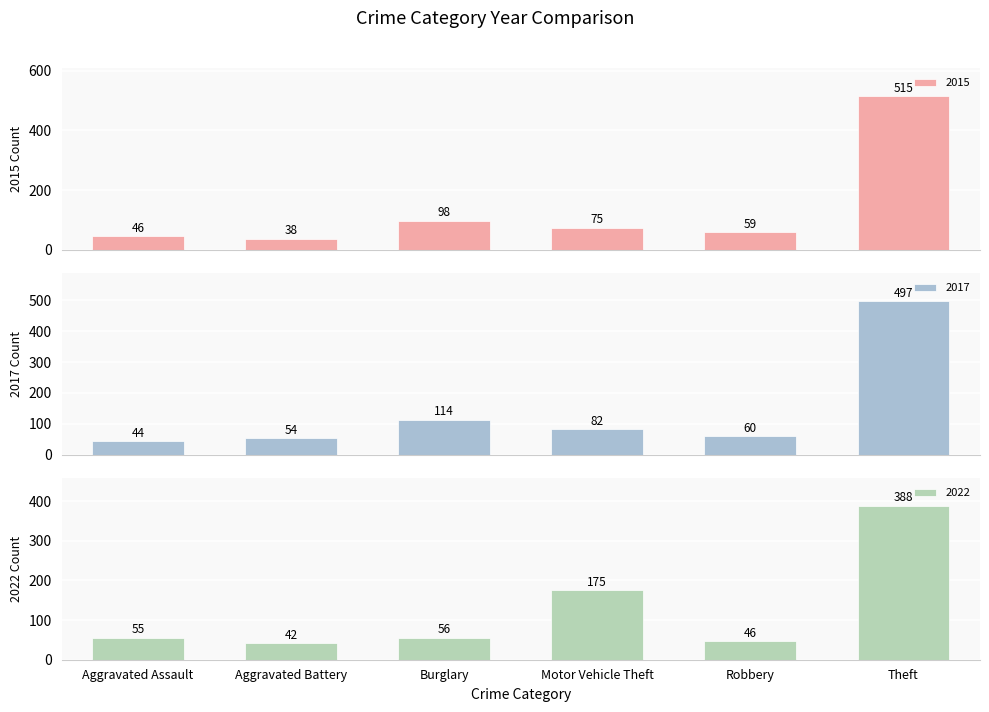

What is the minimum value for 2015?

38